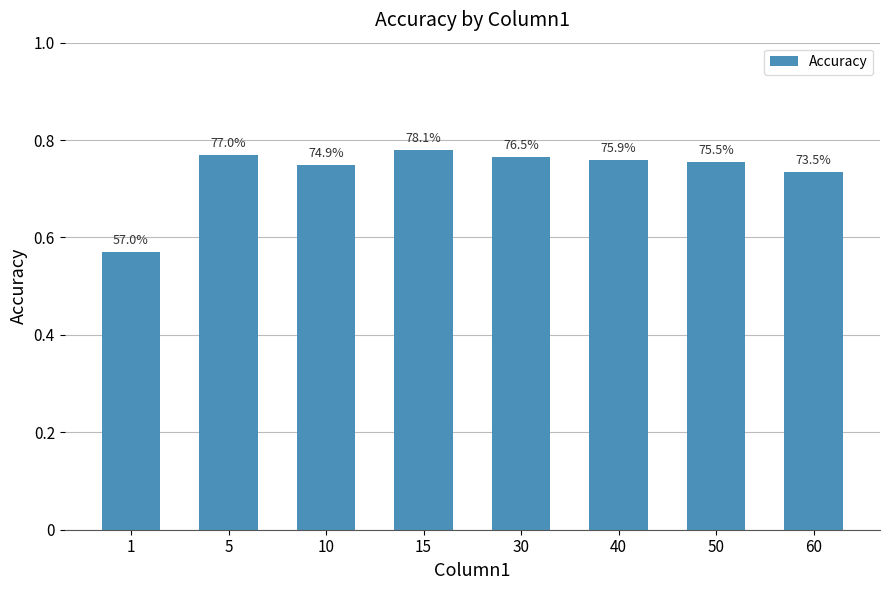

Rank the categories by value from lowest to highest.

1, 60, 10, 50, 40, 30, 5, 15